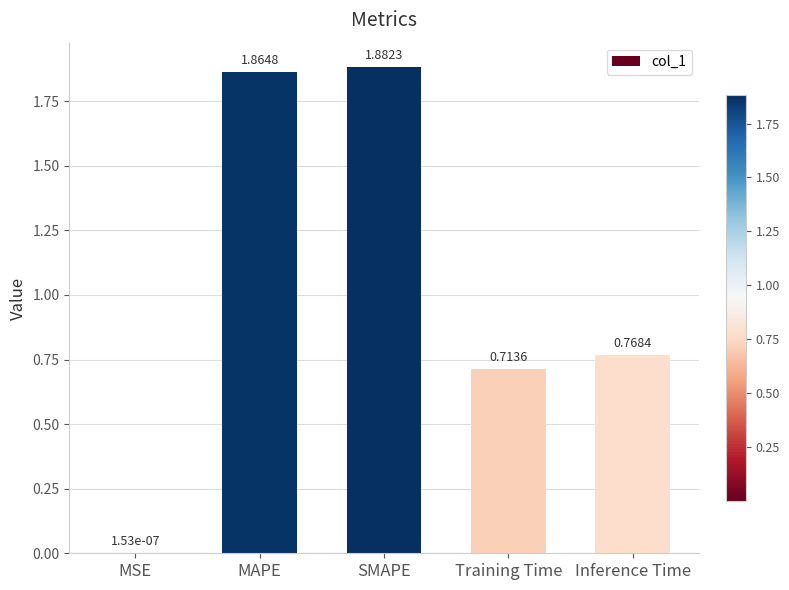

The chart shows a value of 2.8 at SMAPE. True or false?

False